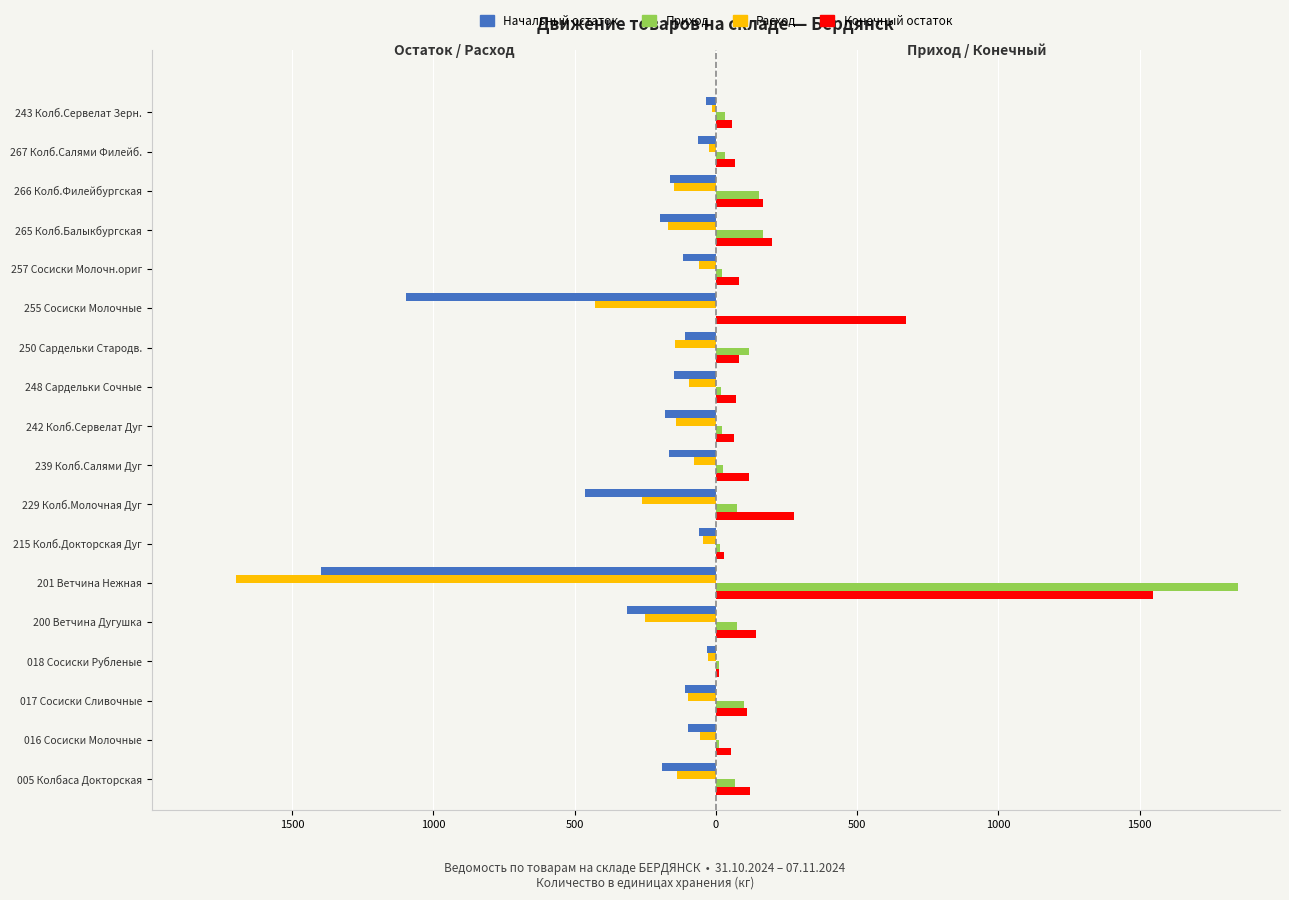

What are all the series names shown in the legend?

Начальный остаток, Приход, Расход, Конечный остаток